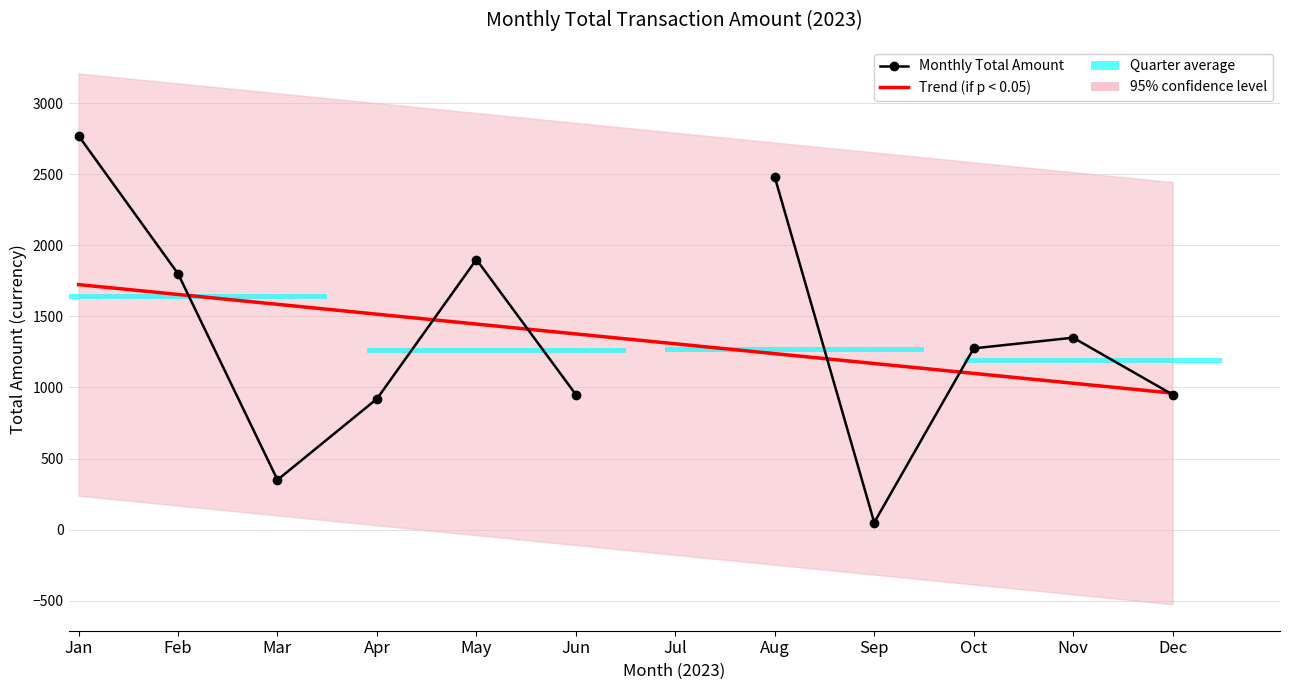

Which series has the largest range (max minus min)?

Monthly Total Amount